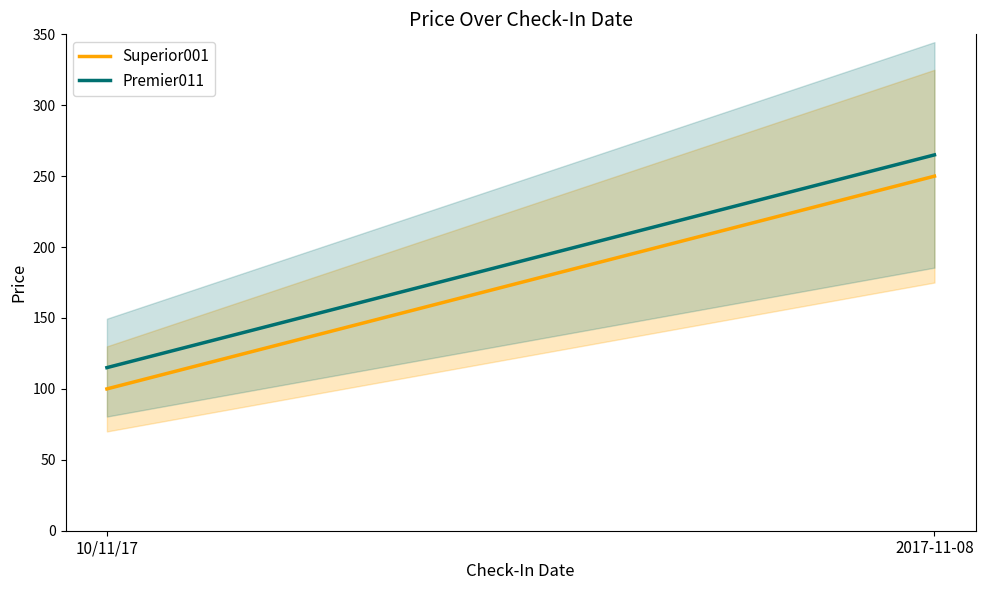

Where is Superior001 nearest to the value 175?

10/11/17